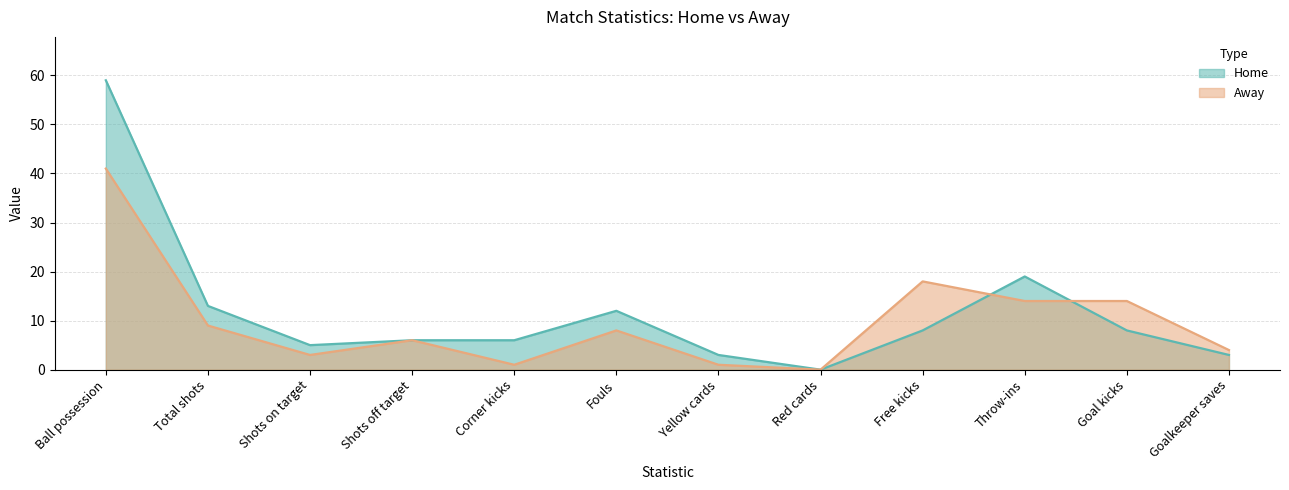

Is it true that Away equals 0 at Corner kicks?

False